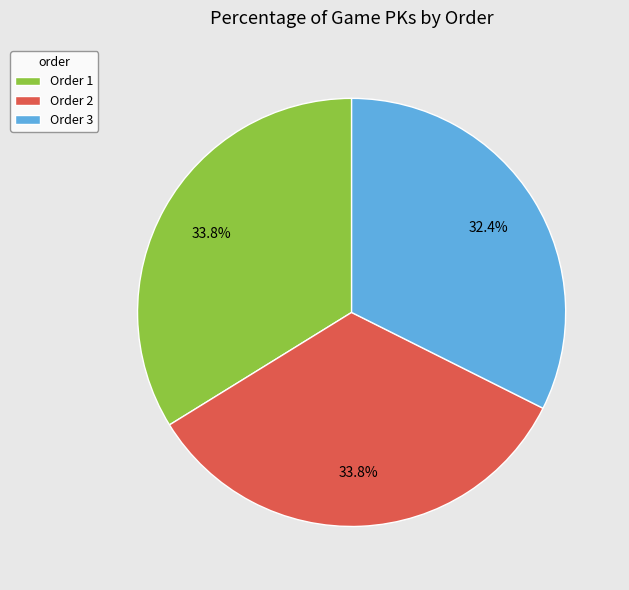

Does Order 1 account for over 50% of the chart?

No